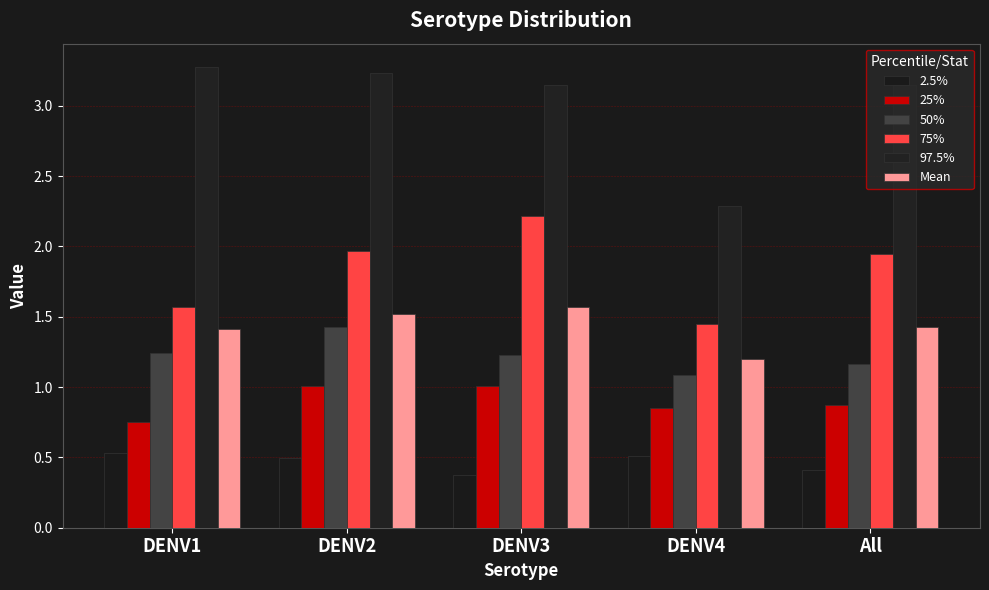

How many bars are there in each group?

6